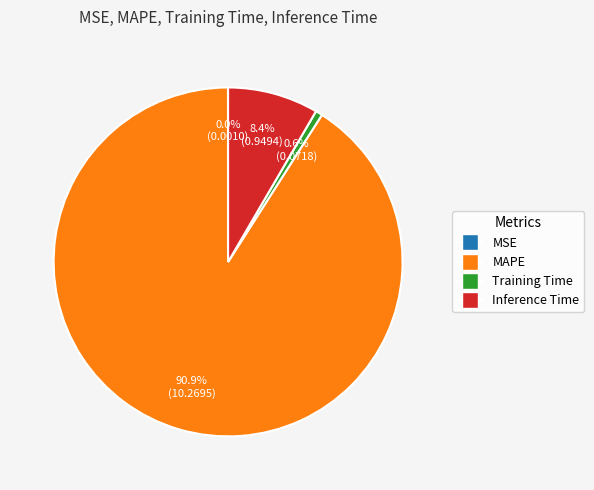

To the nearest percent, what portion does Inference Time represent?

8%